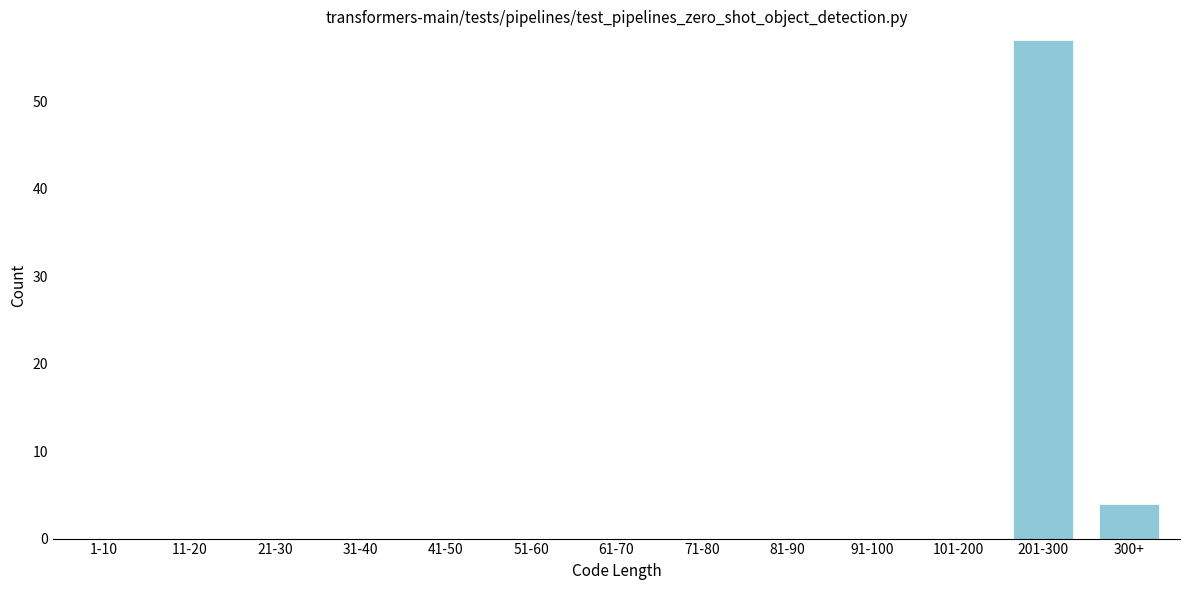

Reading left to right, extract all data points from this chart.

1-10=0	11-20=0	21-30=0	31-40=0	41-50=0	51-60=0	61-70=0	71-80=0	81-90=0	91-100=0	101-200=0	201-300=57	300+=4